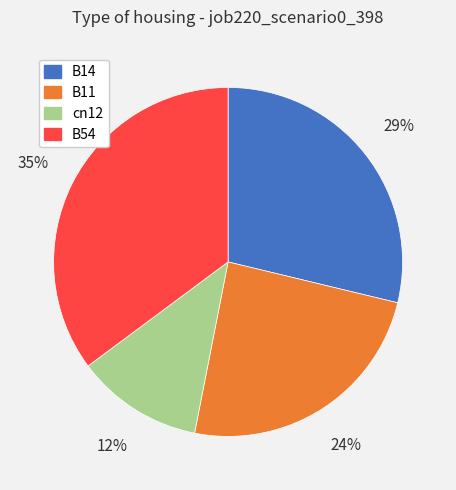

Is the sum of B11 and cn12 greater than half?

No